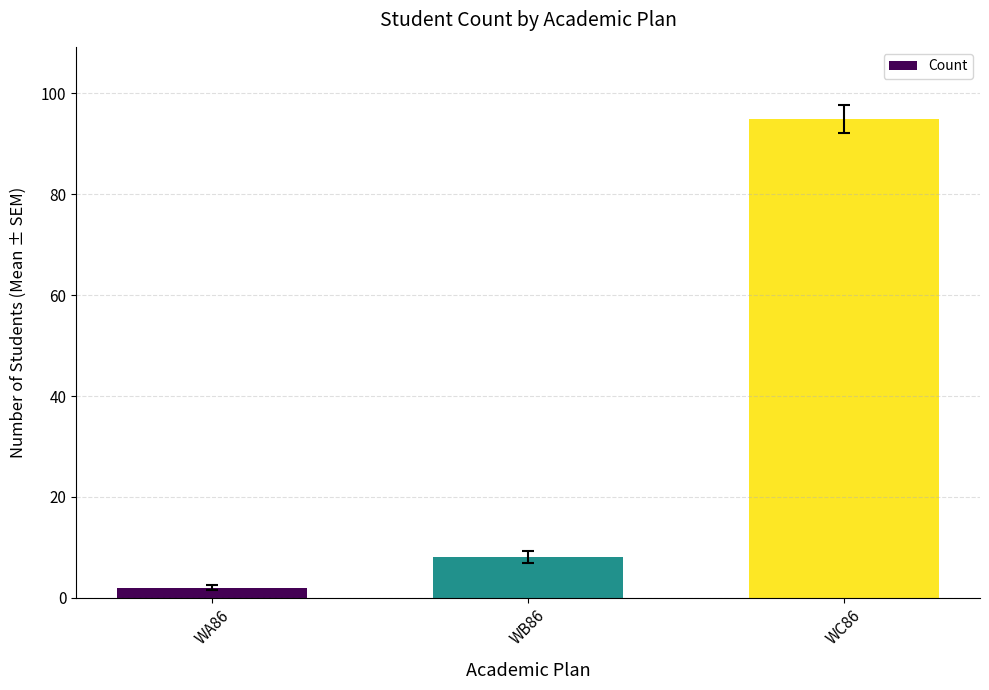

Rank the categories by value from lowest to highest.

WA86, WB86, WC86